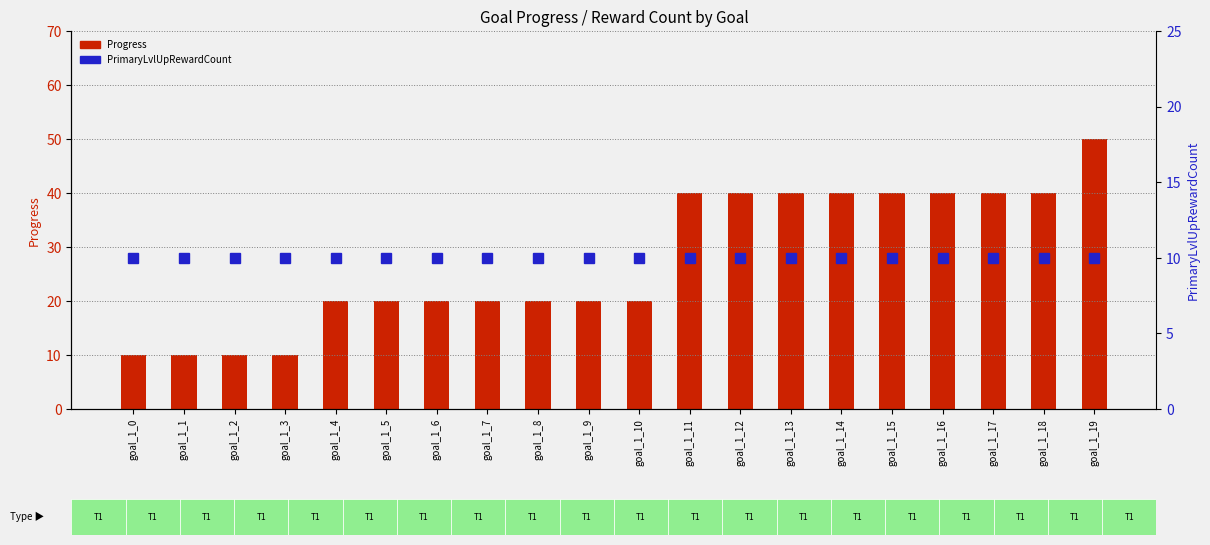

At which label is Progress closest to 30?

goal_1_4